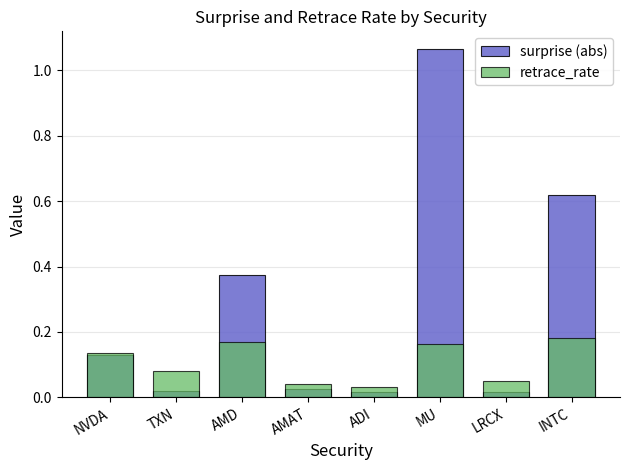

At which label does retrace_rate reach its peak?

INTC